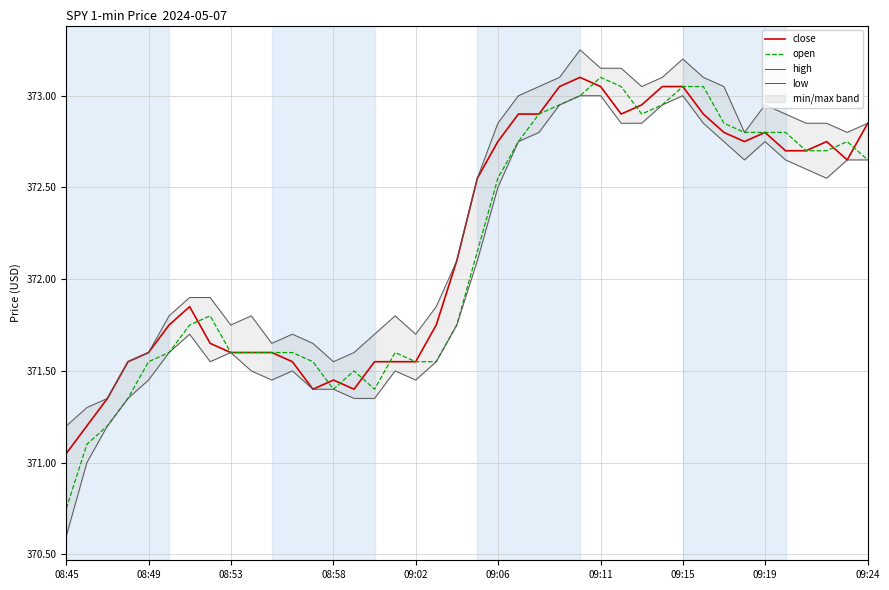

Is the value of close at 09:24 greater than the value of open at 08:58?

Yes